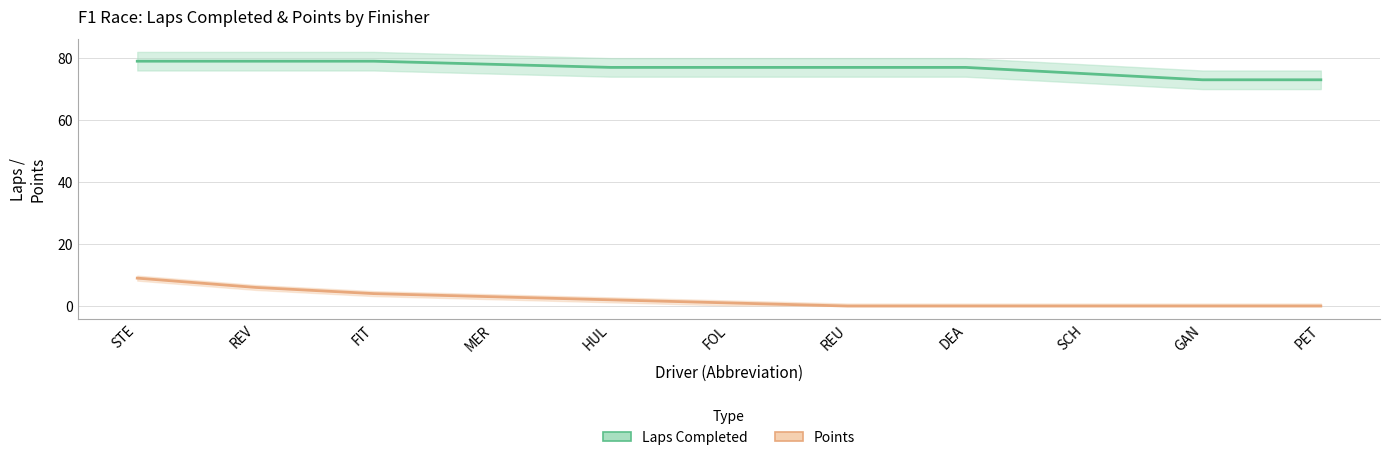

At which label does Points first exceed 1?

STE